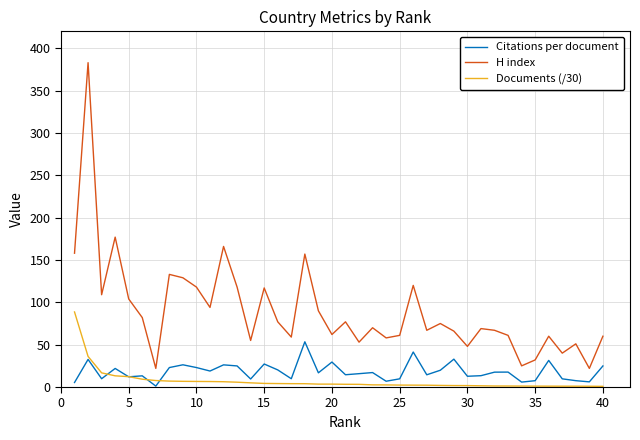

Which series has the largest range (max minus min)?

H index